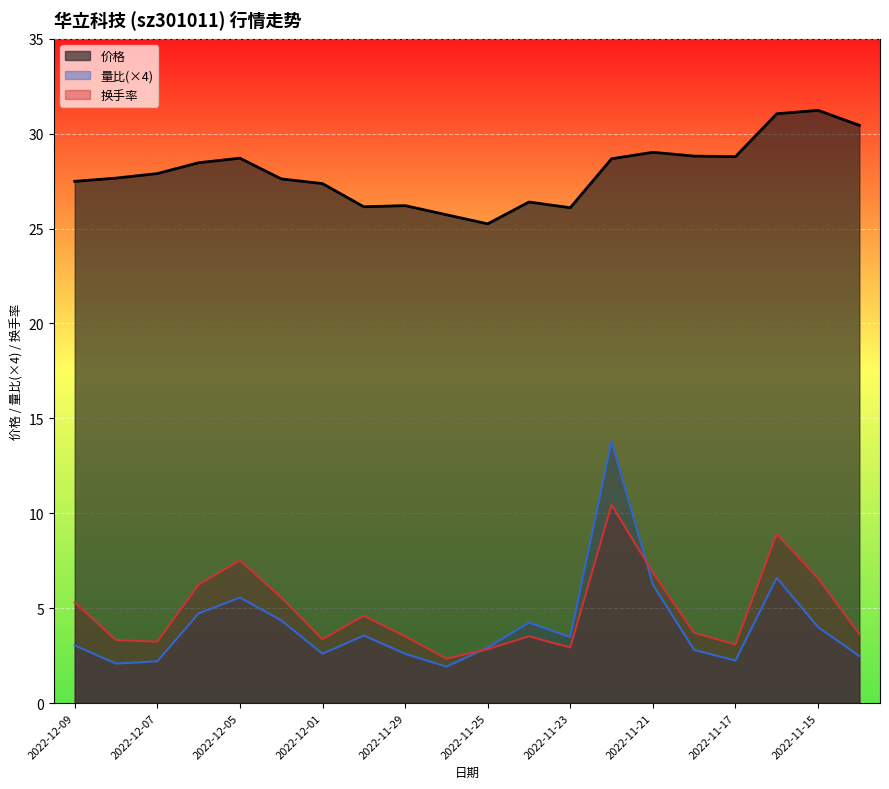

Is the value of 价格 at 2022-12-02 greater than the value of 量比 at 2022-11-18?

Yes